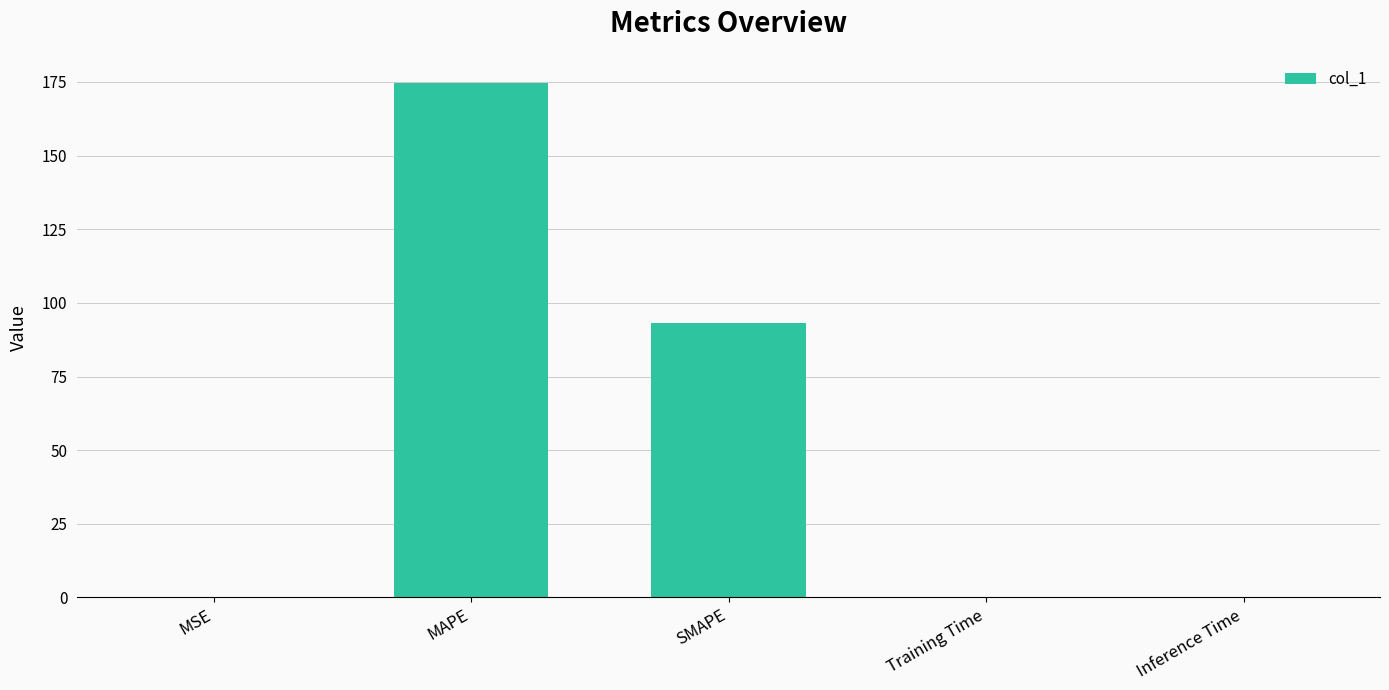

What is the maximum value shown in the chart?

174.7